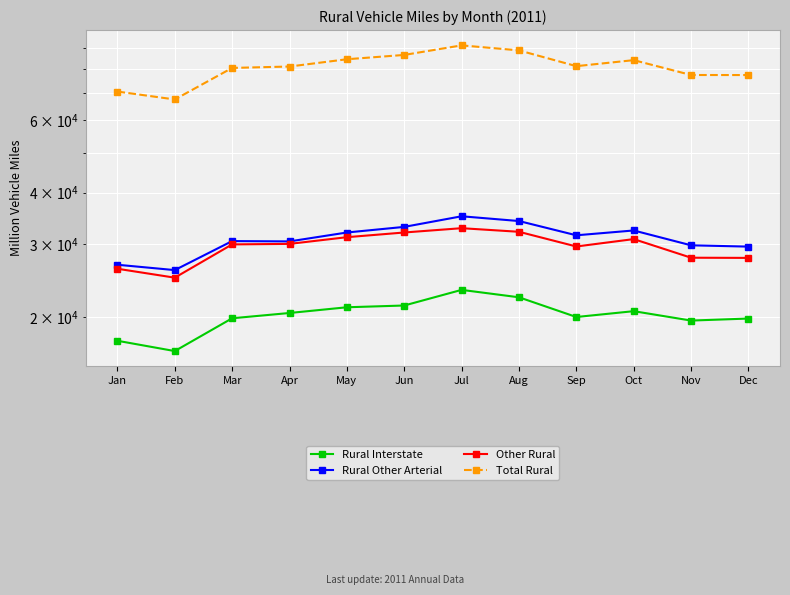

The Rural Other Arterial series shows 44033 at May. True or false?

False